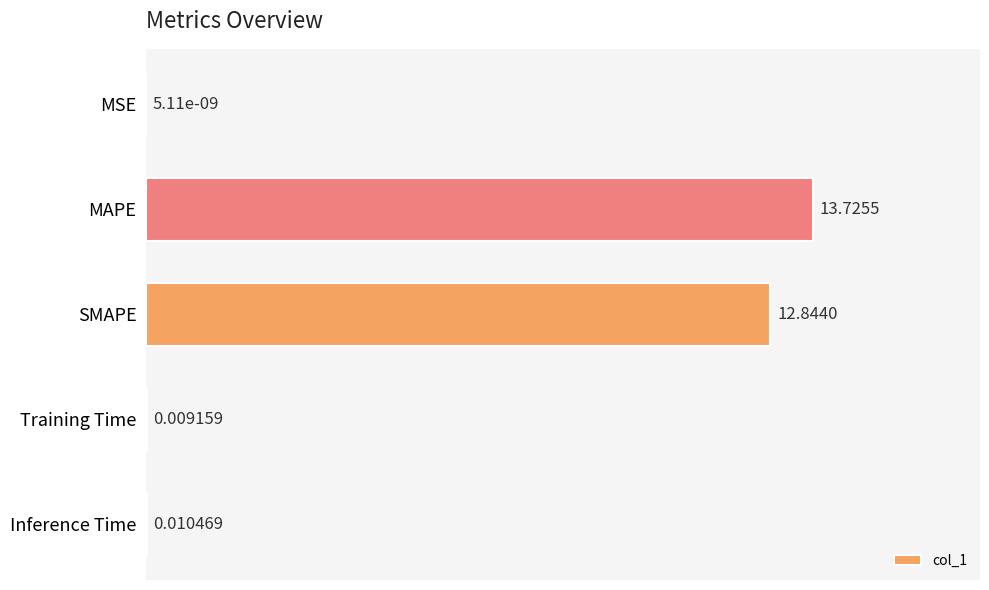

Which label corresponds to the largest value in the chart?

MAPE